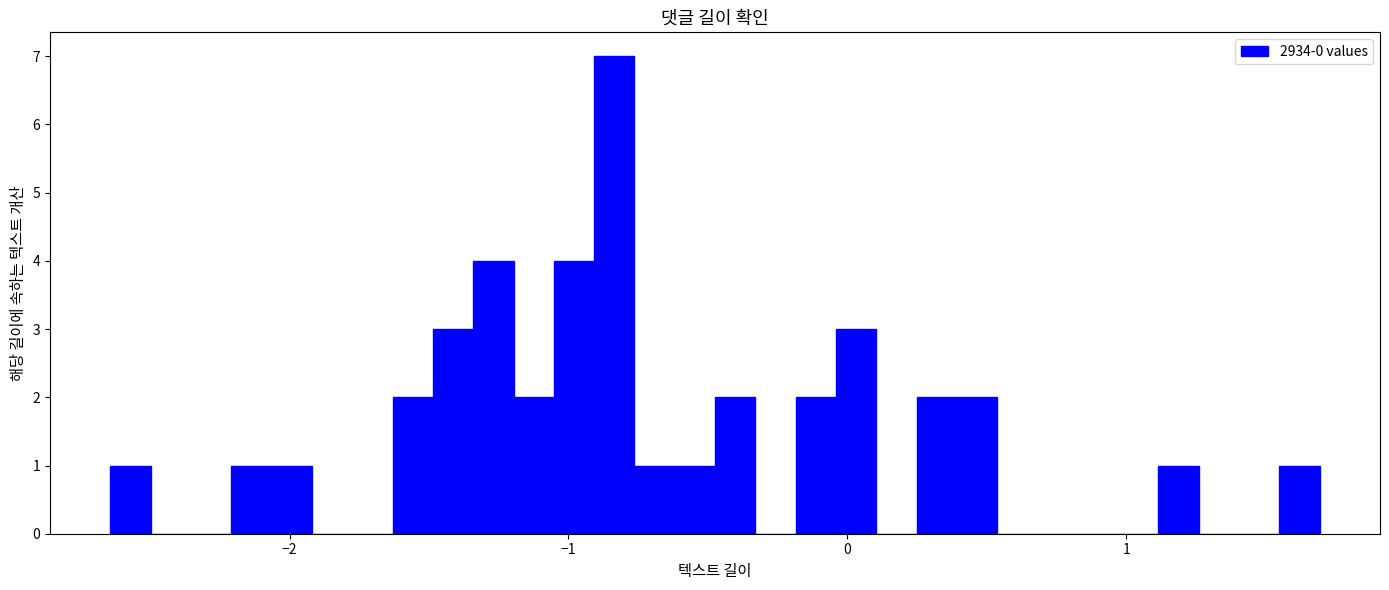

Read against the x-axis, roughly where is the centre of the tallest bar?

-0.8